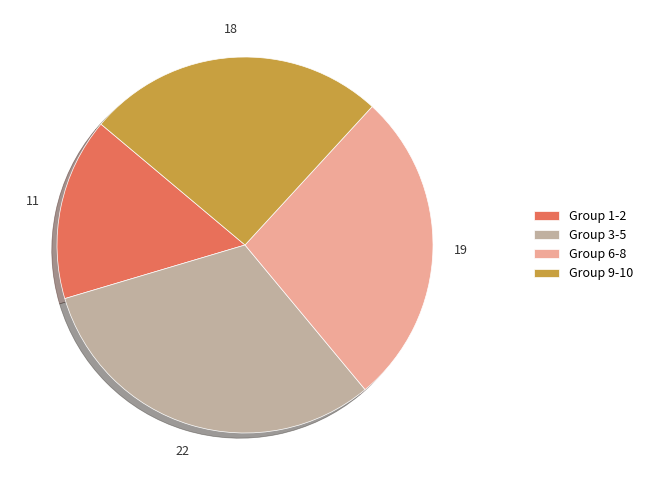

True or false: Group 1-2 accounts for 16% of the total.

True